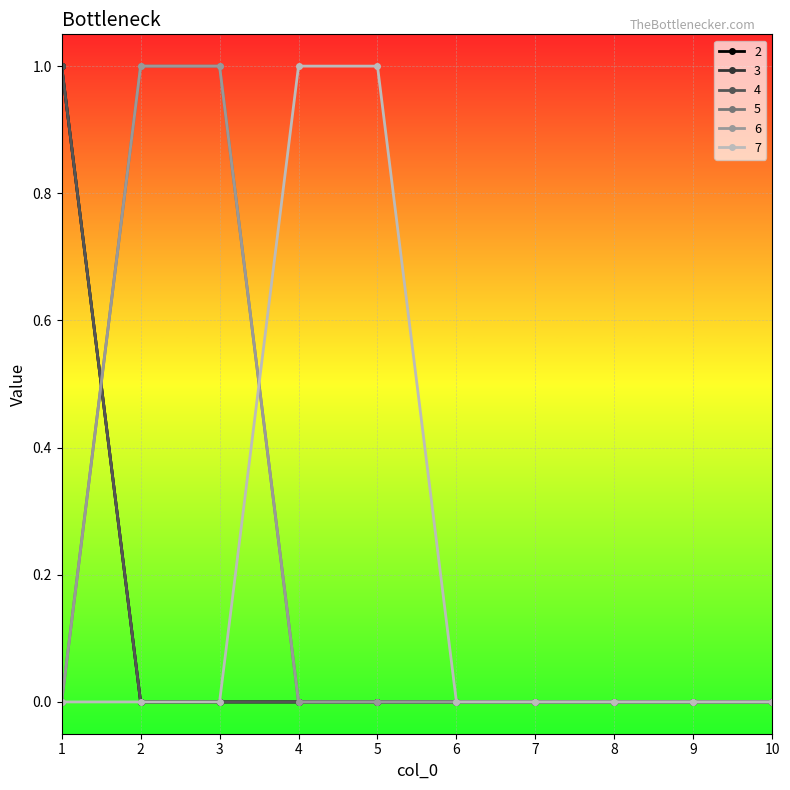

Does the chart have visible grid lines?

Yes